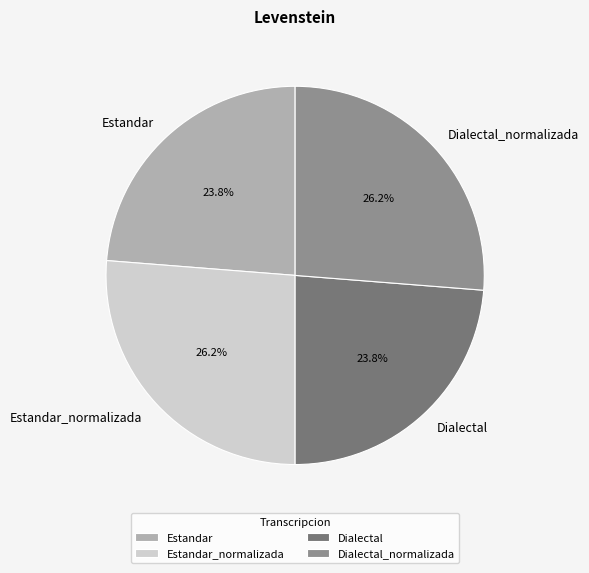

The Dialectal slice represents 24% of the pie. True or false?

True